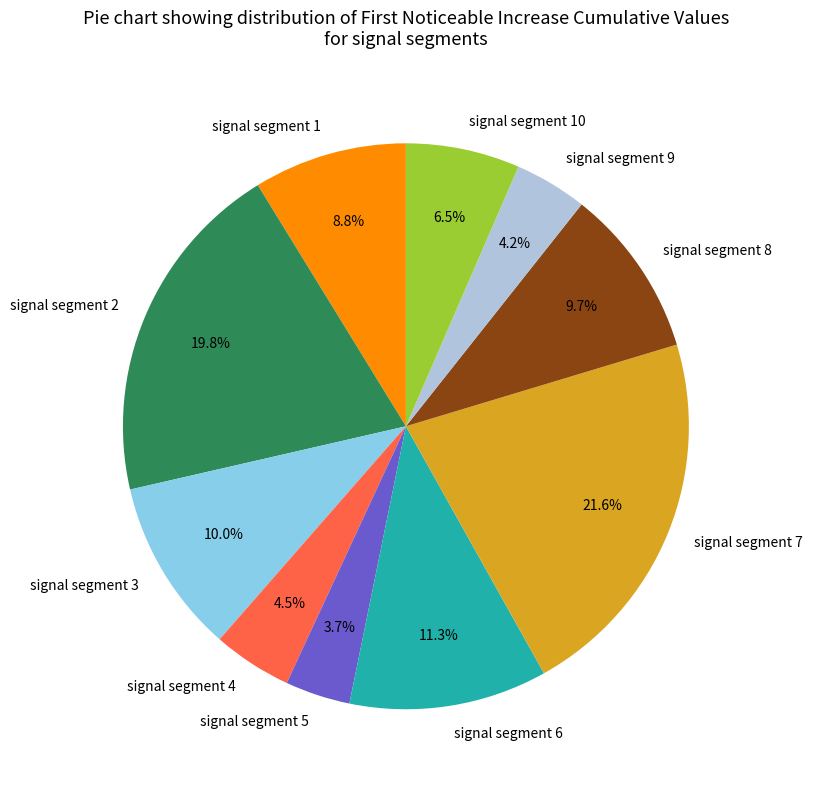

Is there any slice that represents more than half of the pie?

No